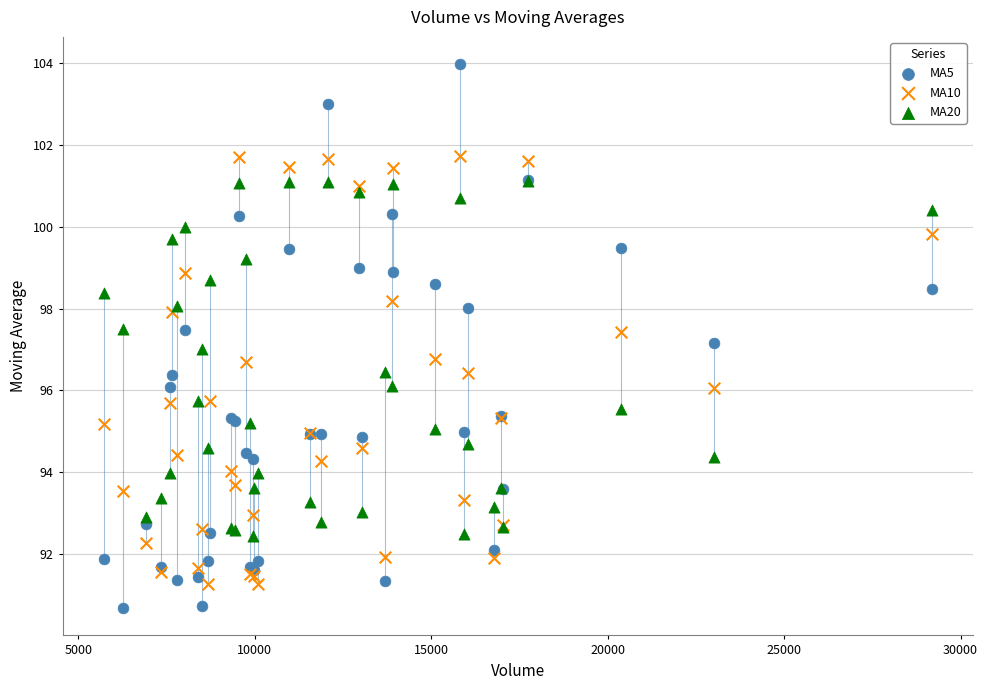

Which series has the largest Y range (max minus min)?

MA5